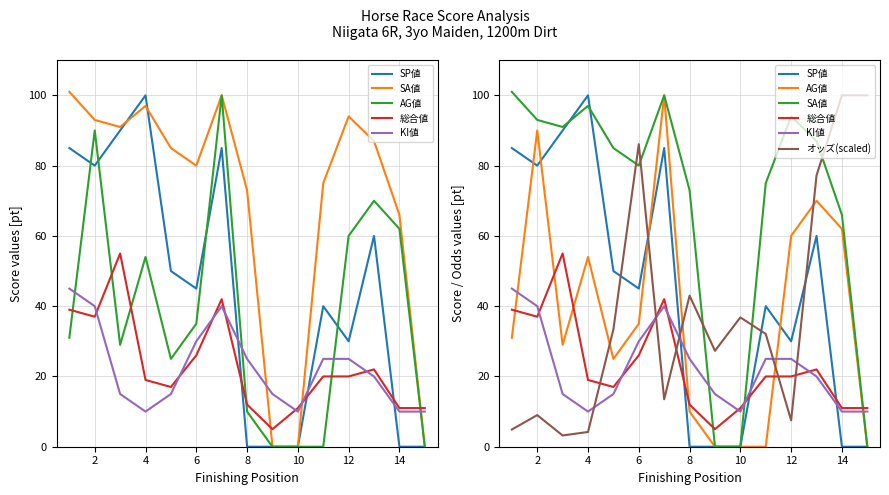

What are all the series names shown in the legend?

SP値, SA値, AG値, 総合値, KI値, オッズ(scaled)